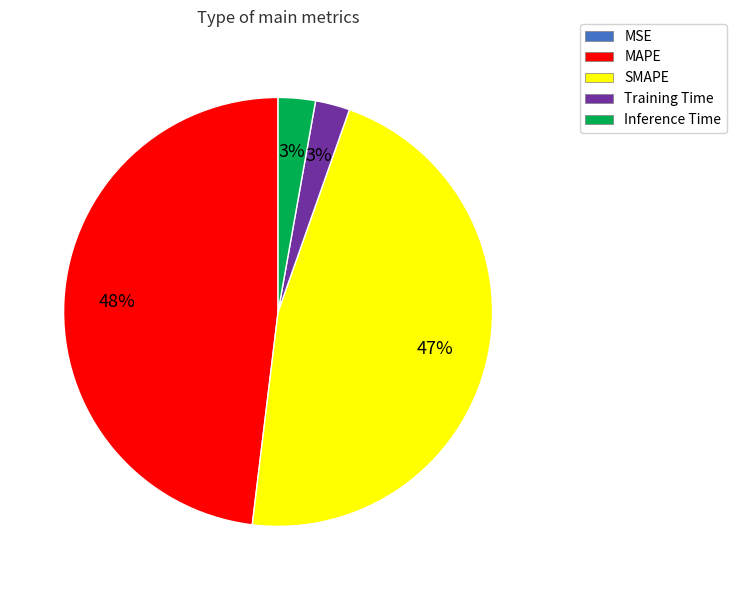

To the nearest percent, what portion does Inference Time represent?

3%